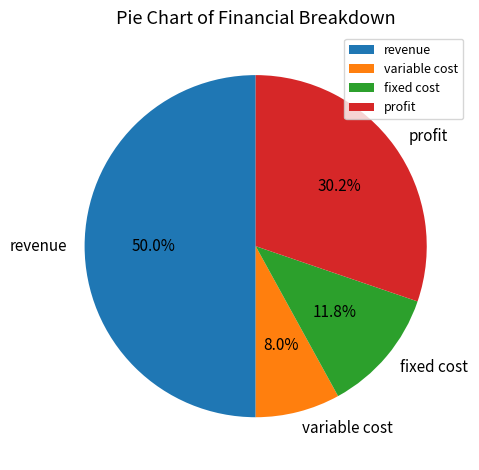

Which category has the smallest portion of the pie?

variable cost